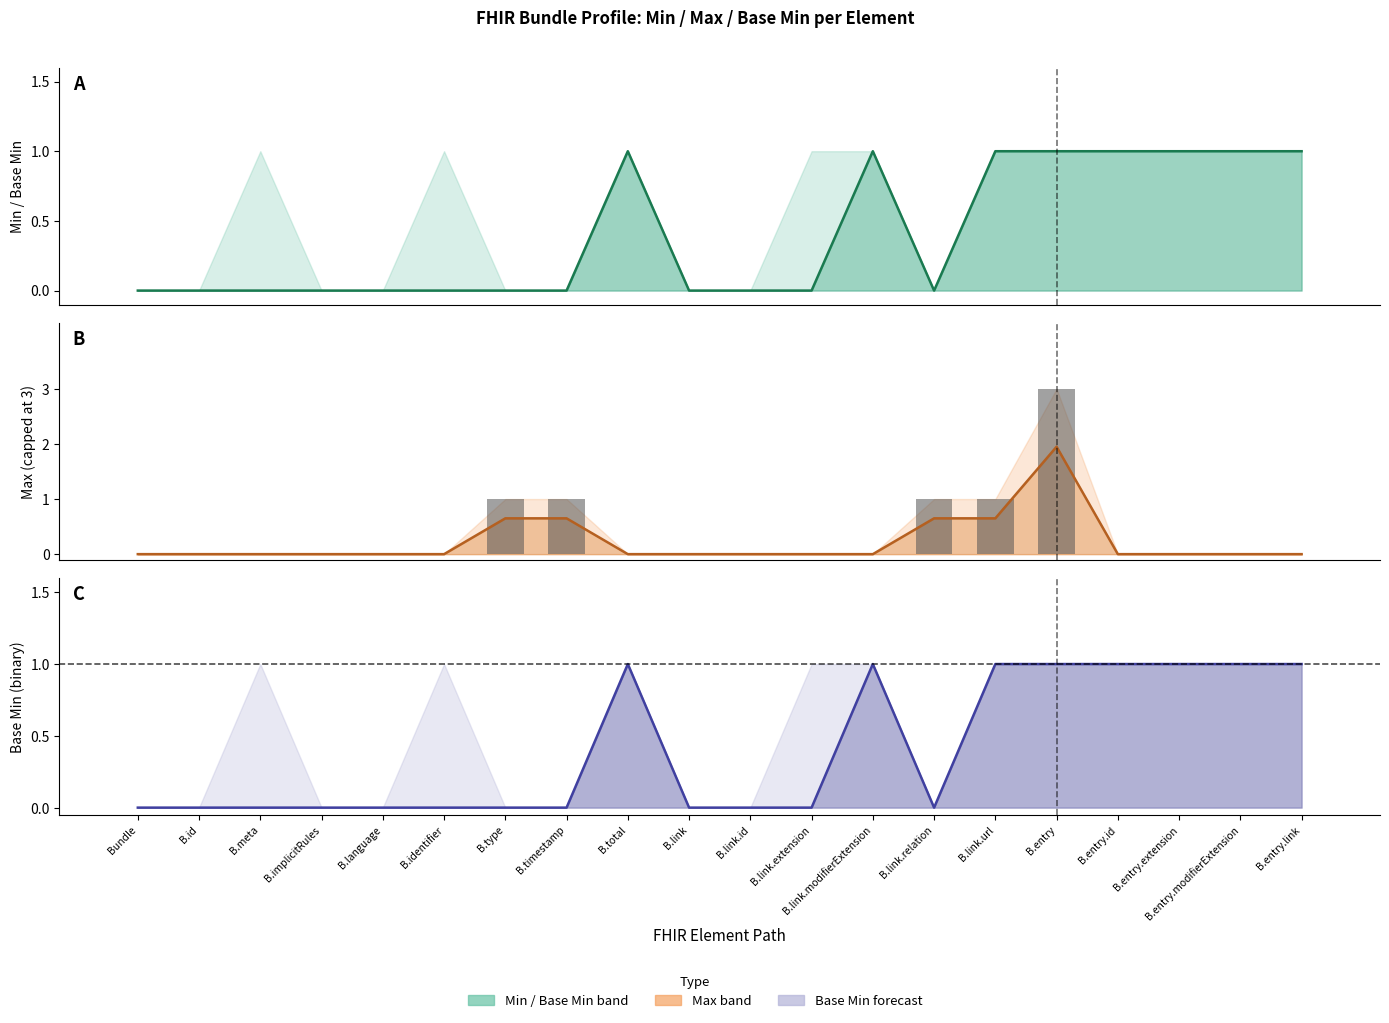

Is the value of Max at B.link.url greater than the value of Min at B.entry.extension?

Yes